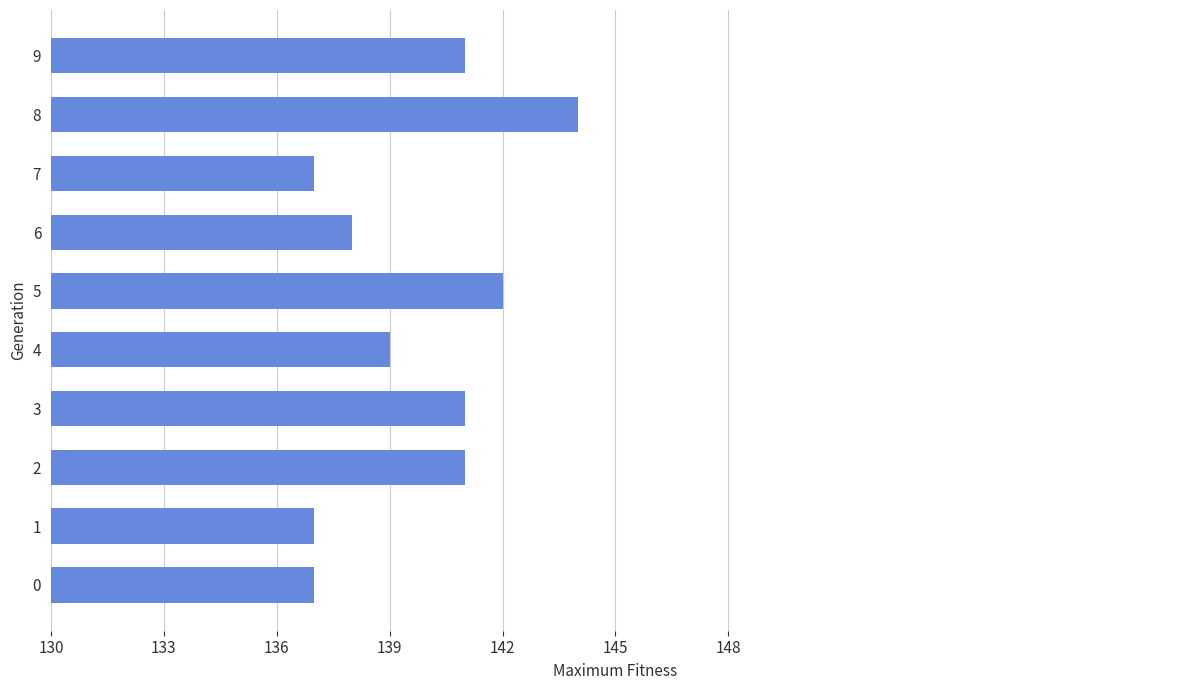

Which category has the highest value across all series?

8